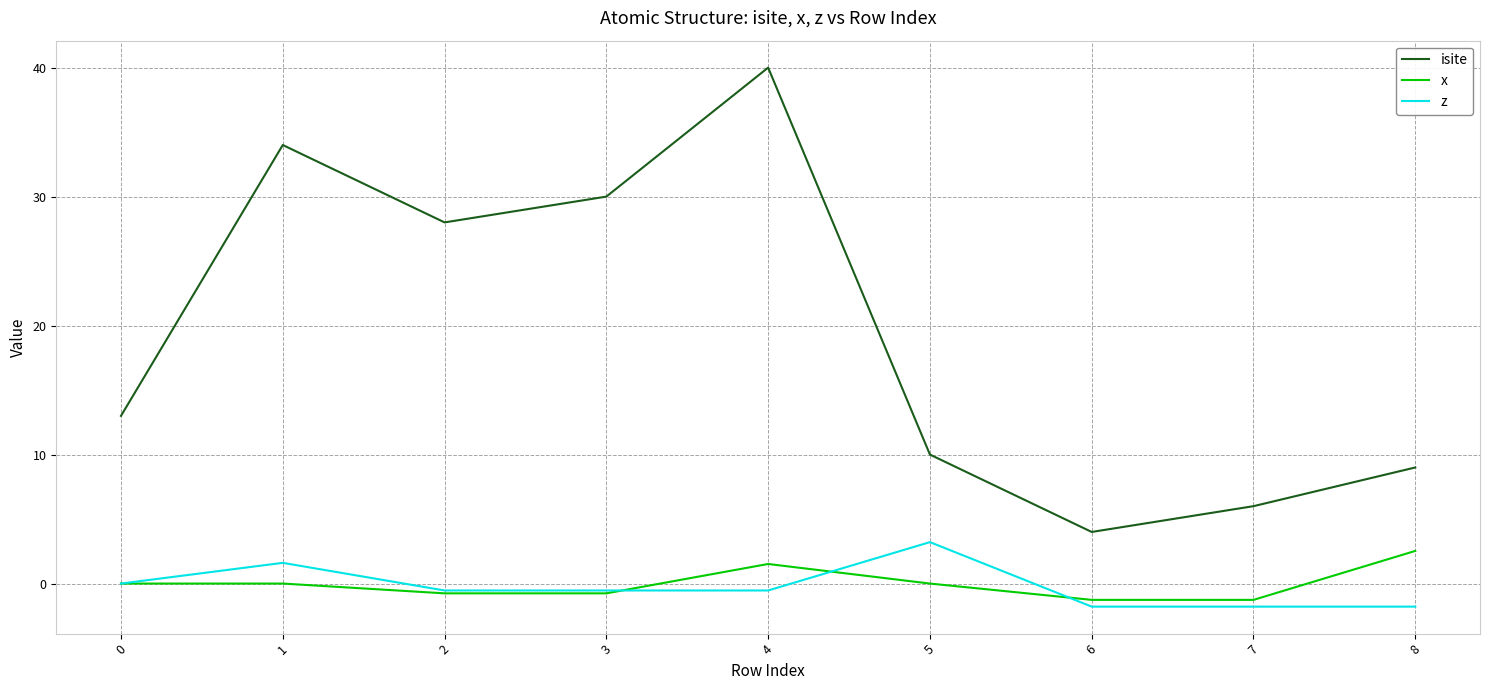

What is the difference between the highest and lowest values at 0?

13.0